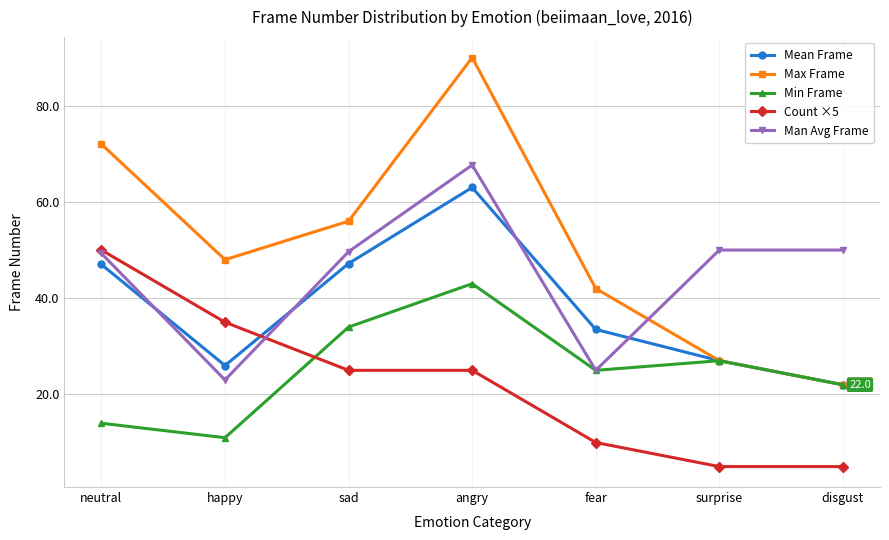

The Man Avg Frame series shows 34.4 at sad. True or false?

False